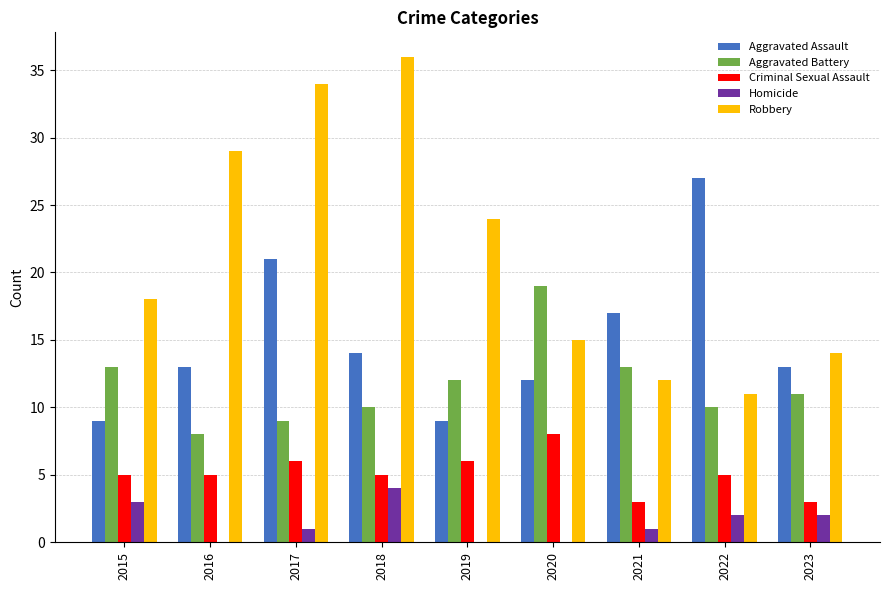

What is the highest value of the Criminal Sexual Assault series?

8